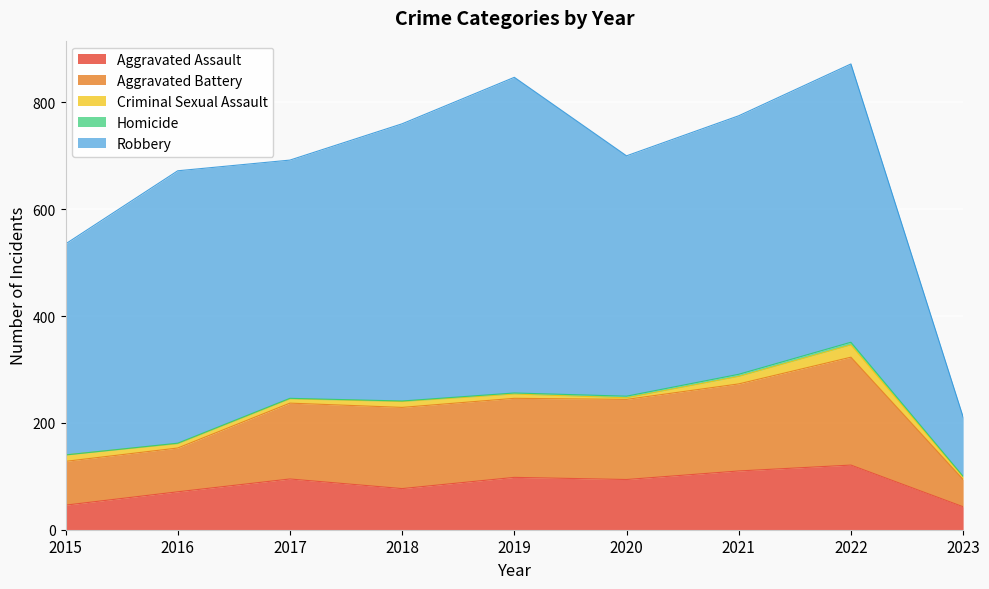

Is the value of Homicide at 2020 greater than the value of Aggravated Assault at 2017?

No